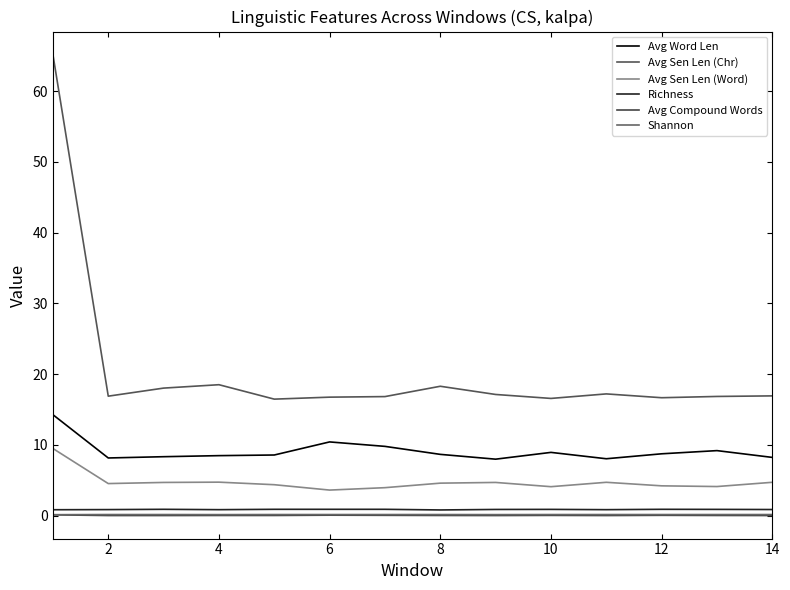

At which category does the chart reach its minimum across all series?

2